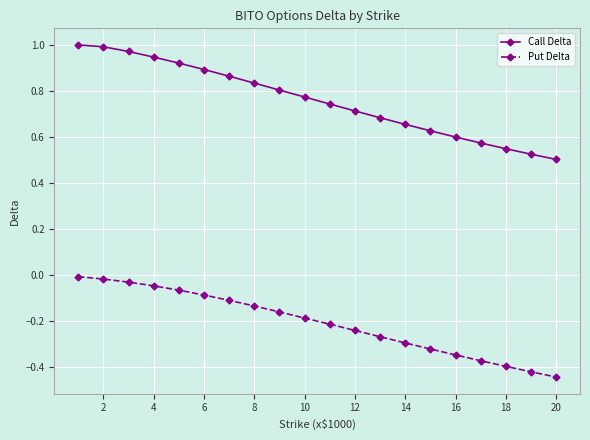

What is the sum of all Put Delta values?

-4.2